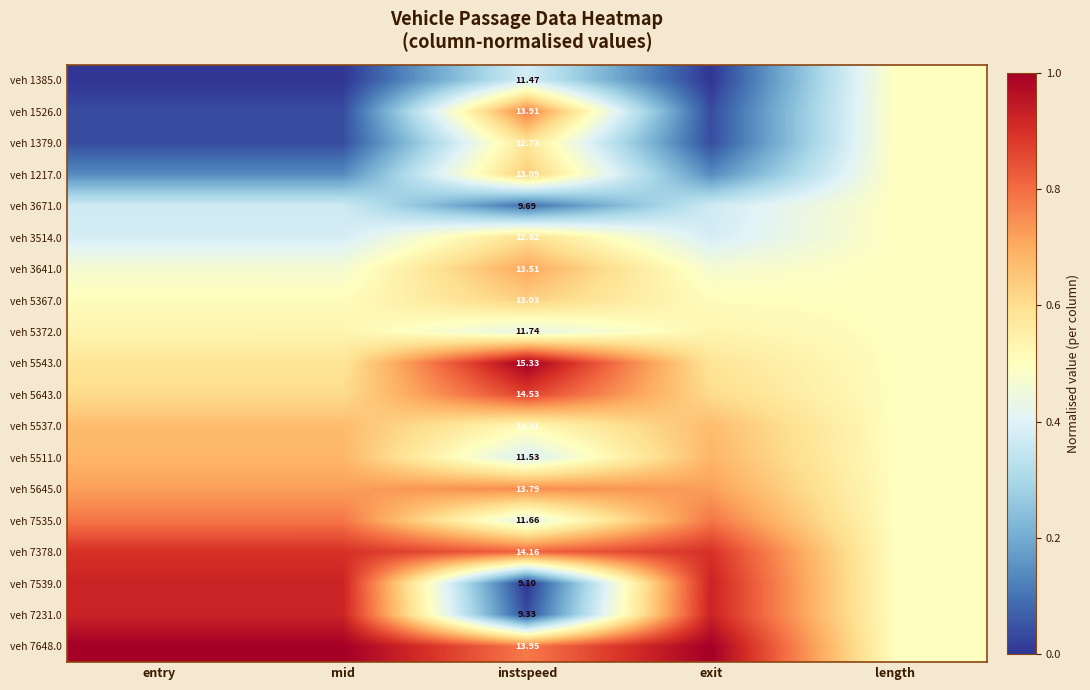

At how many categories does at least one series exceed 0?

5